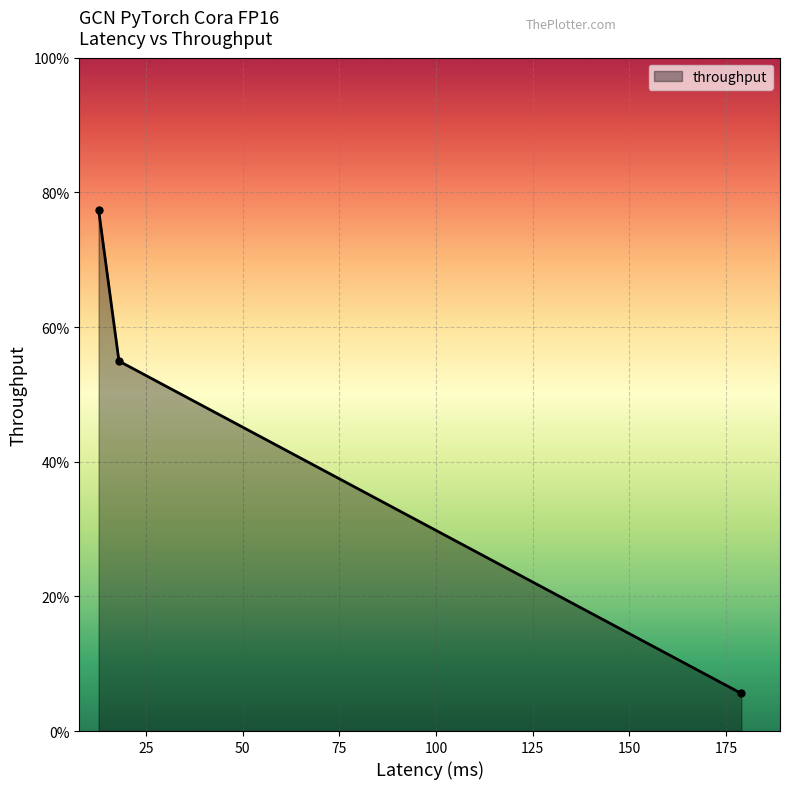

What is the maximum value shown in the chart?

77.4